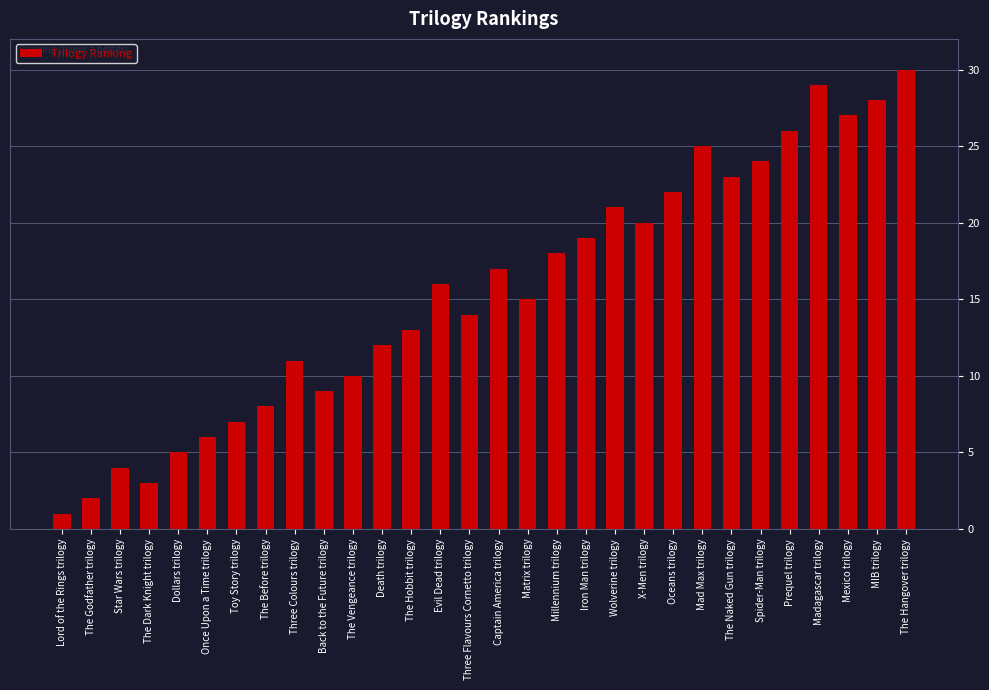

What is the difference between the second highest and second lowest values?

27